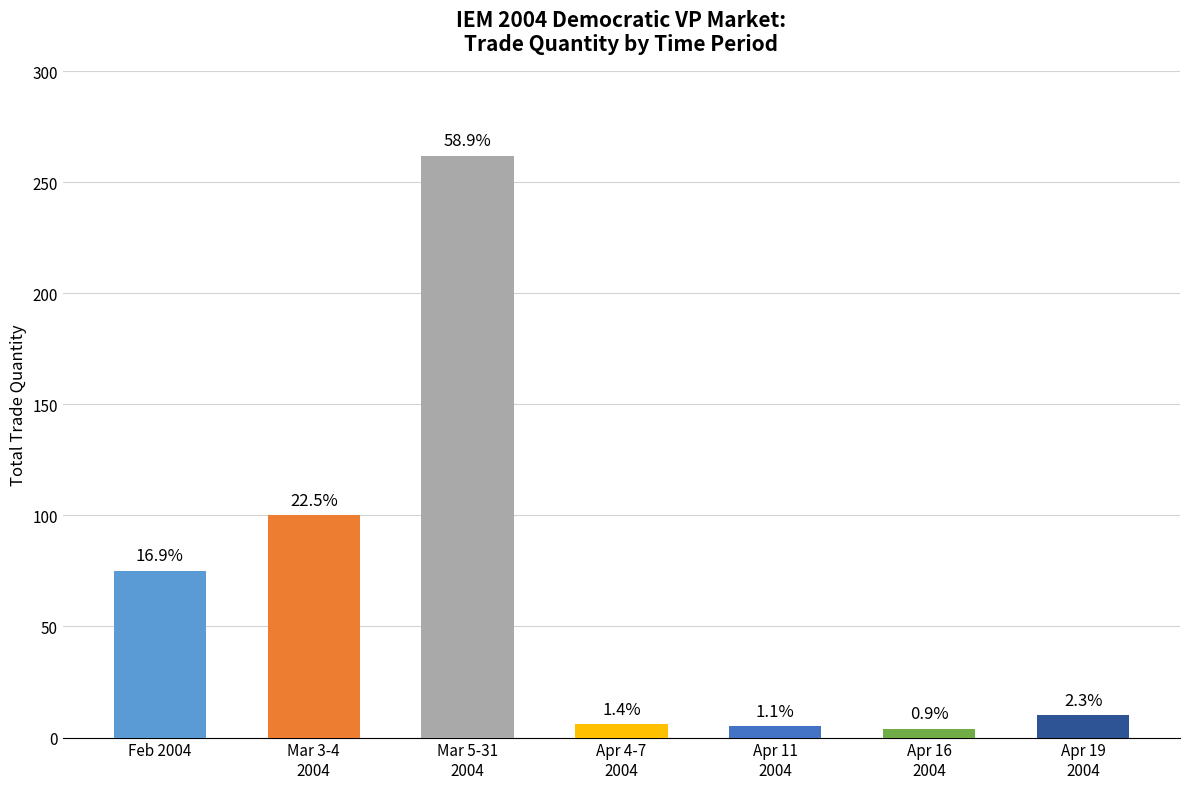

What position from the left is Feb 2004?

1